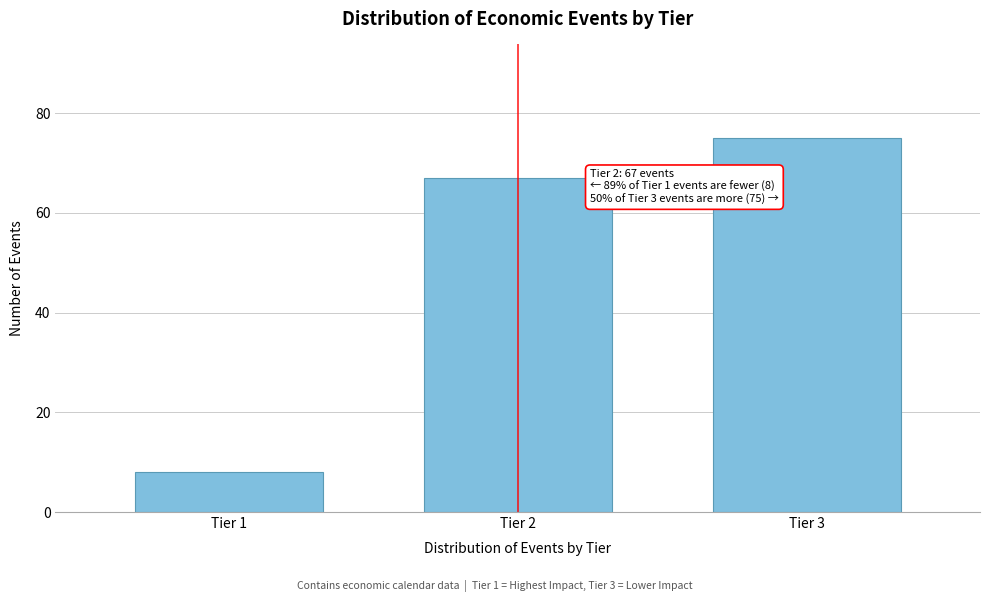

Reading left to right, what are all the values shown in this chart?

8	67	75